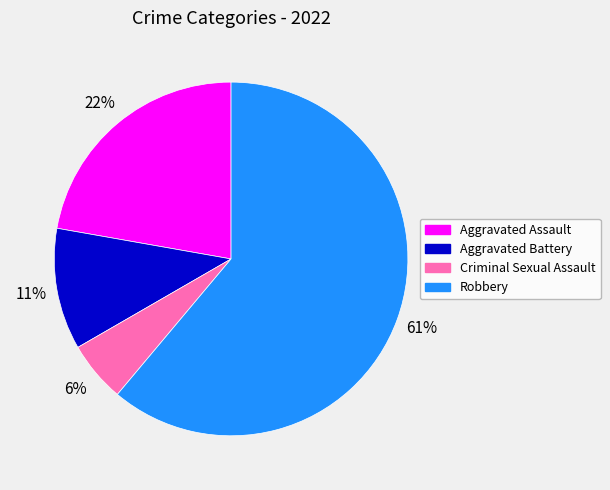

Combined, do Criminal Sexual Assault and Aggravated Assault account for over 50%?

No